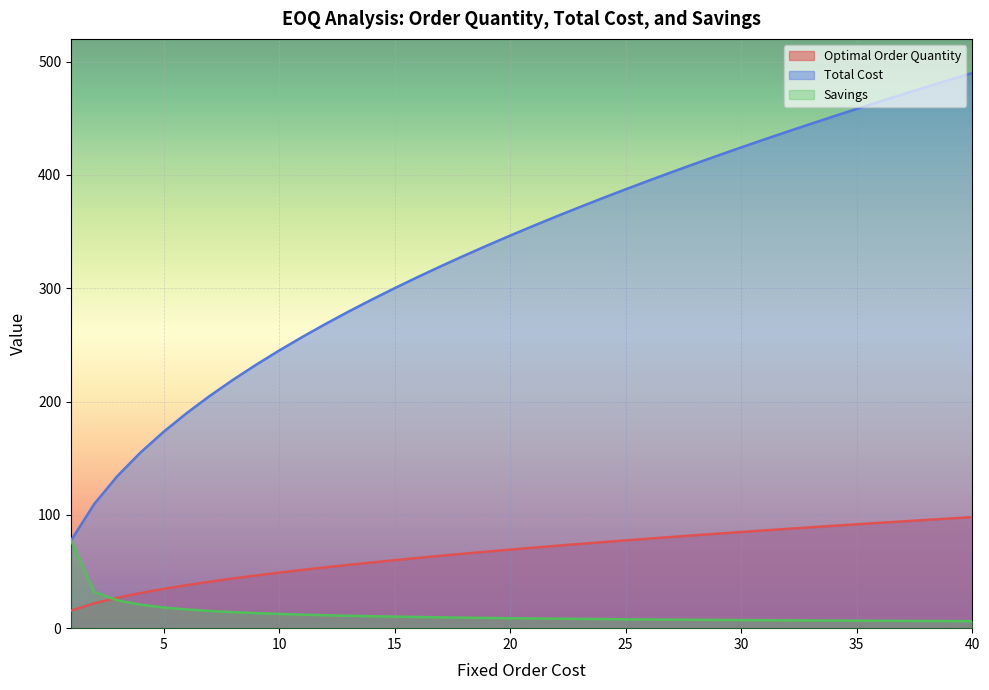

Rank the categories by Optimal Order Quantity value from lowest to highest.

1, 2, 3, 4, 5, 6, 7, 8, 9, 10, 11, 12, 13, 14, 15, 16, 17, 18, 19, 20, 21, 22, 23, 24, 25, 26, 27, 28, 29, 30, 31, 32, 33, 34, 35, 36, 37, 38, 39, 40